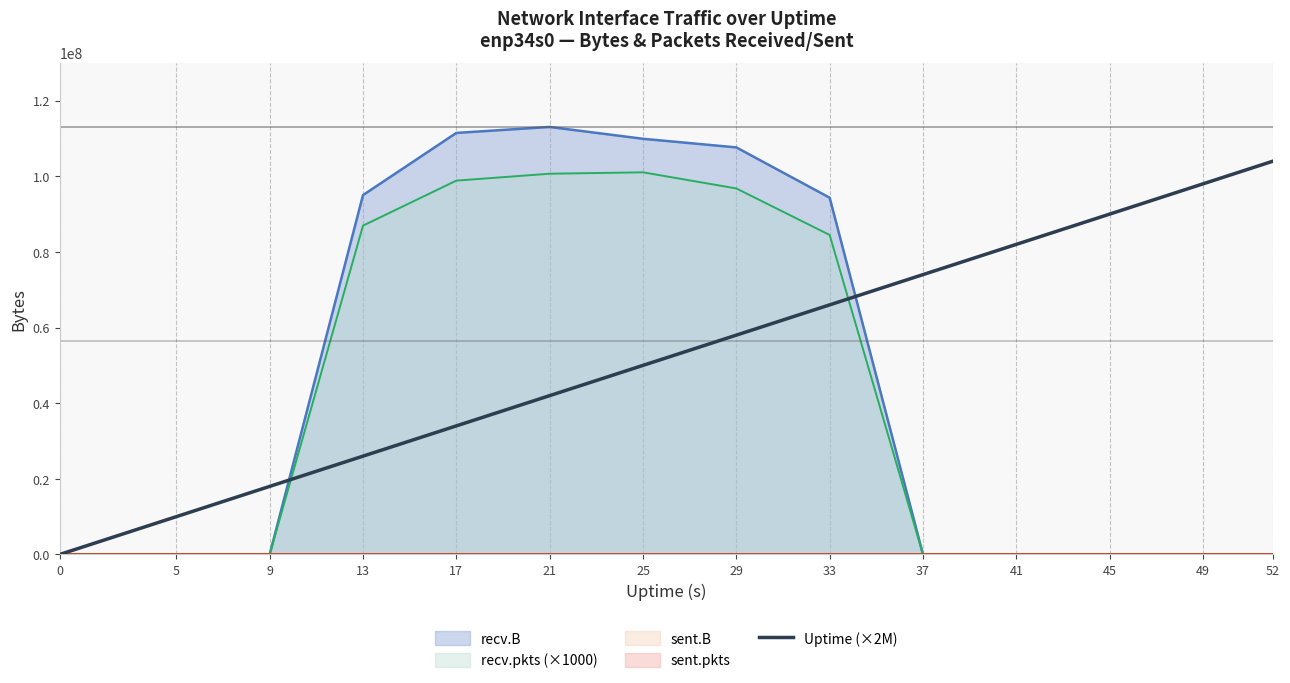

How many data points are less than 58000000?

7